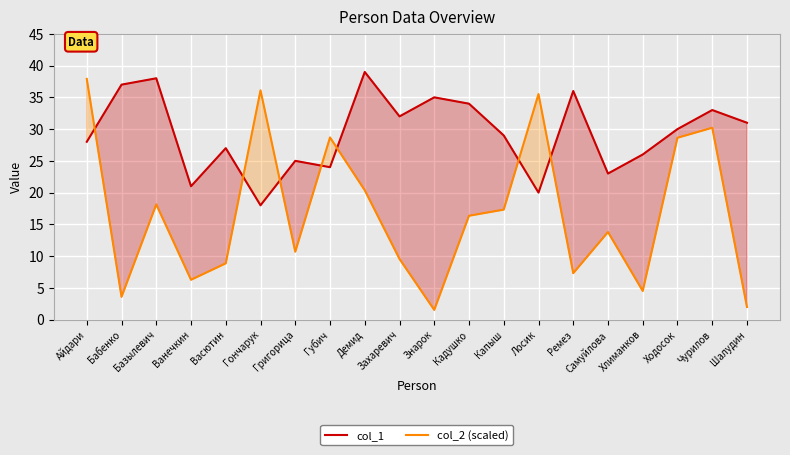

Does the chart display data point markers on the line(s)?

No